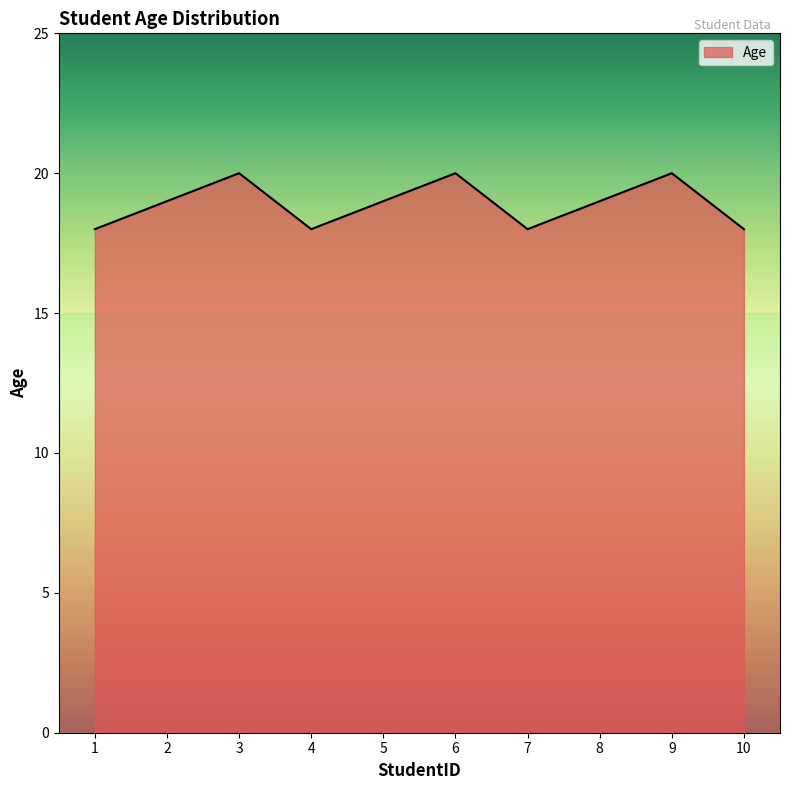

Reading right to left, what are all the values shown in this chart?

10=18	9=20	8=19	7=18	6=20	5=19	4=18	3=20	2=19	1=18